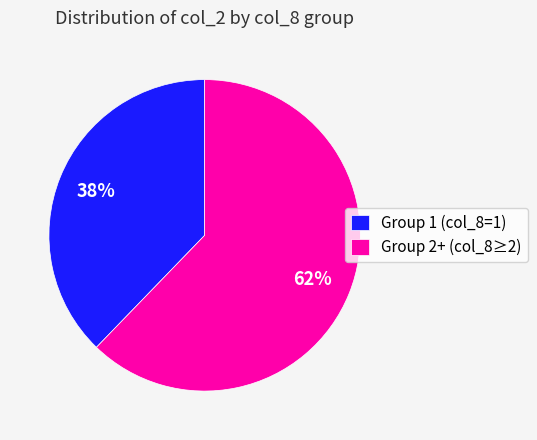

Between Group 2+ (col_8≥2) and Group 1 (col_8=1), which is larger?

Group 2+ (col_8≥2)